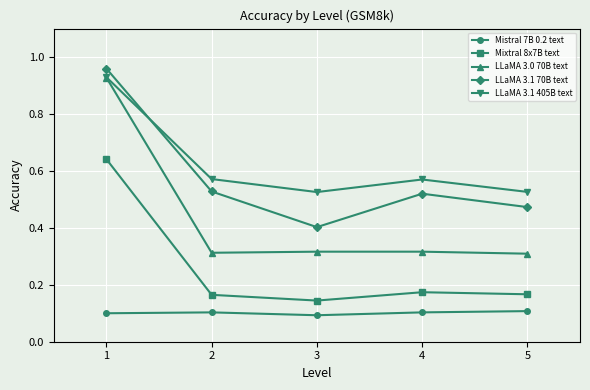

Which series ends up on top after the final intersection of LLaMA 3.1 405B text and LLaMA 3.1 70B text?

LLaMA 3.1 405B text